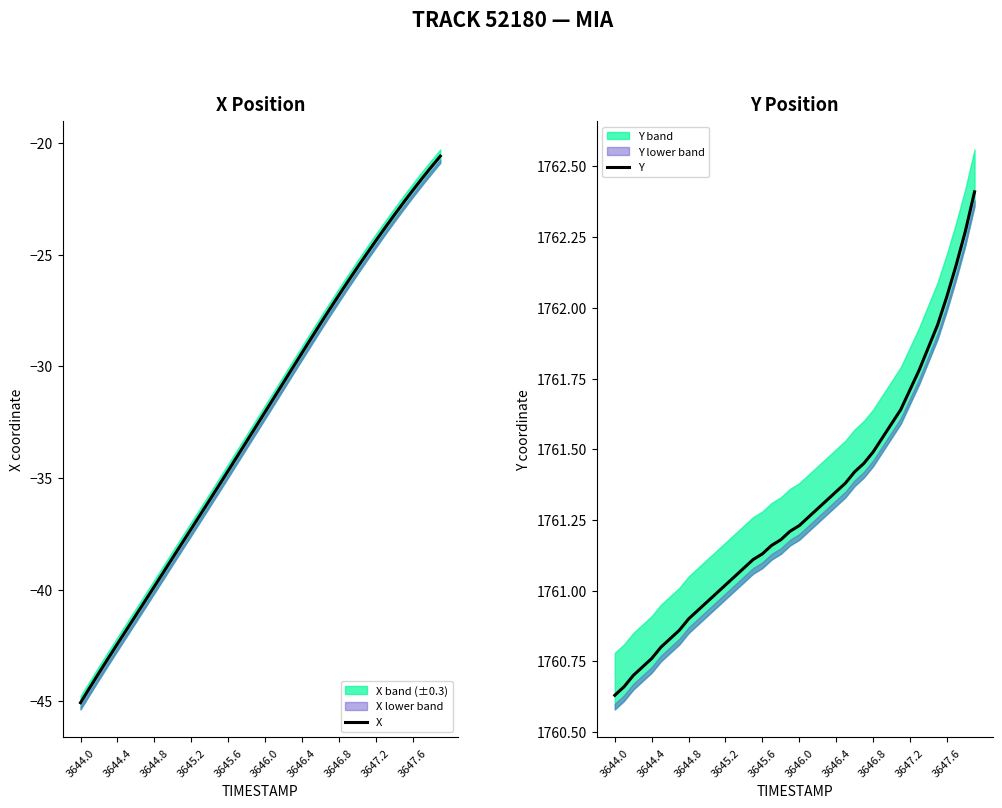

The X series shows -55.2 at 3645.2. True or false?

False